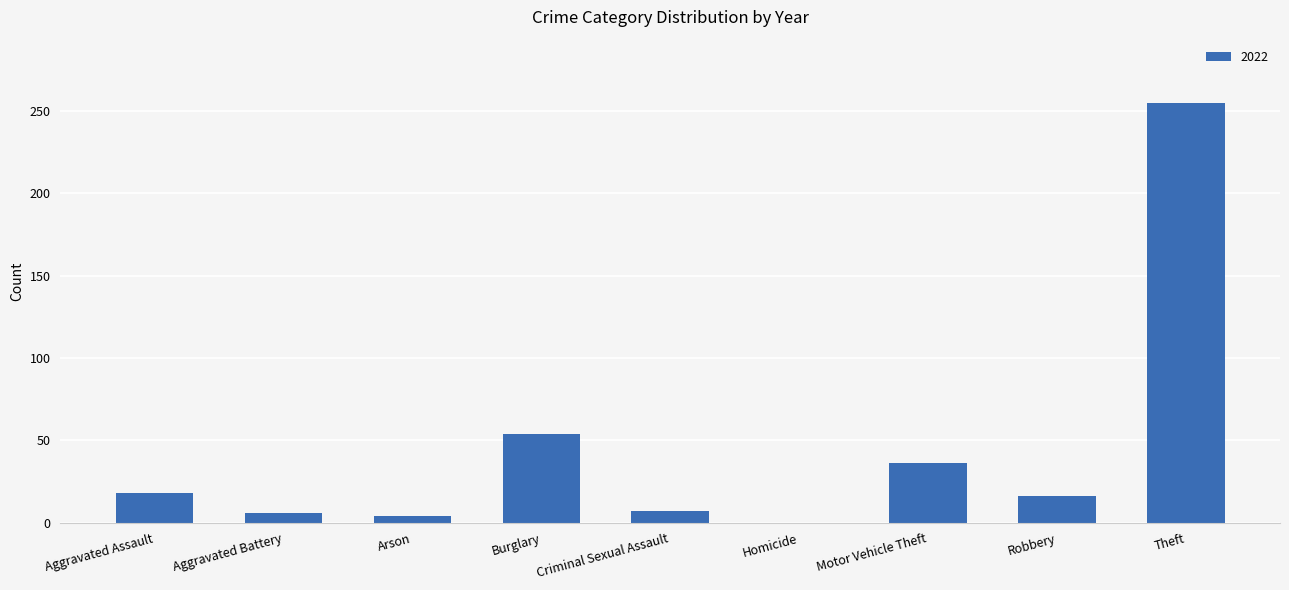

Is it true that the value at Aggravated Assault is 18?

True